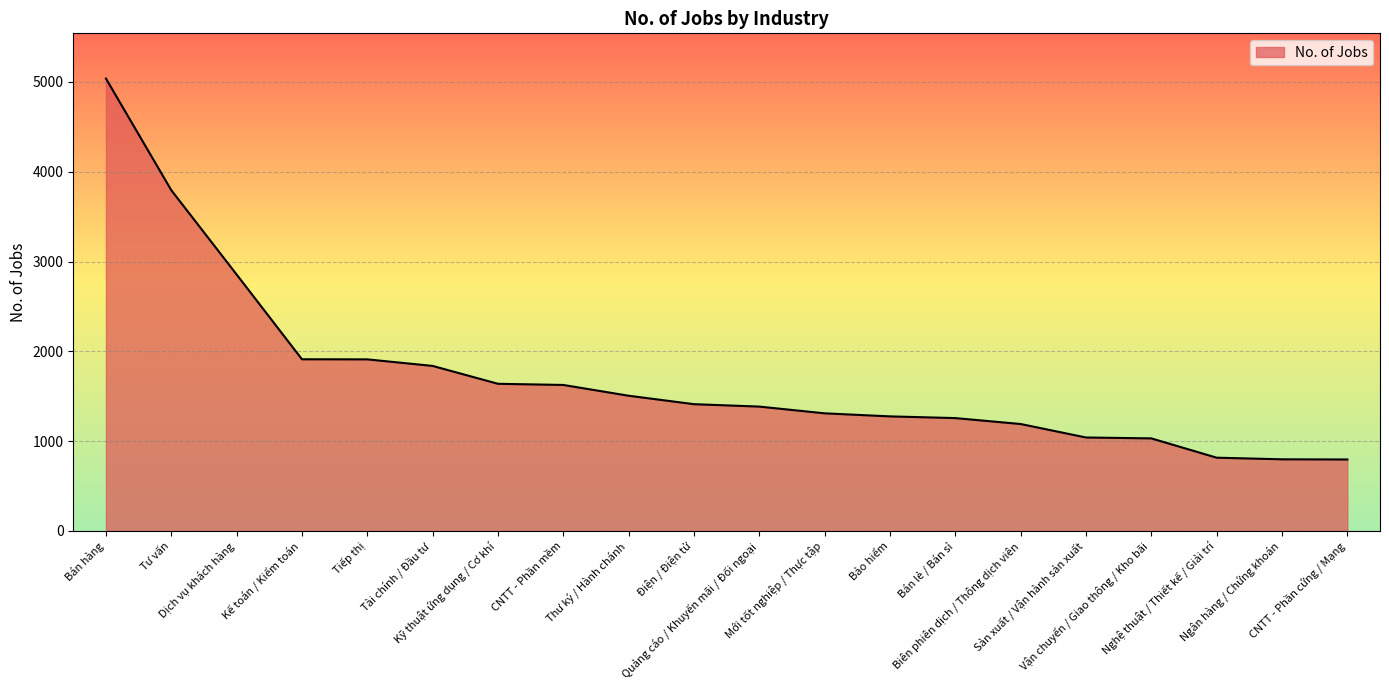

What is the difference between the maximum and minimum values?

4242